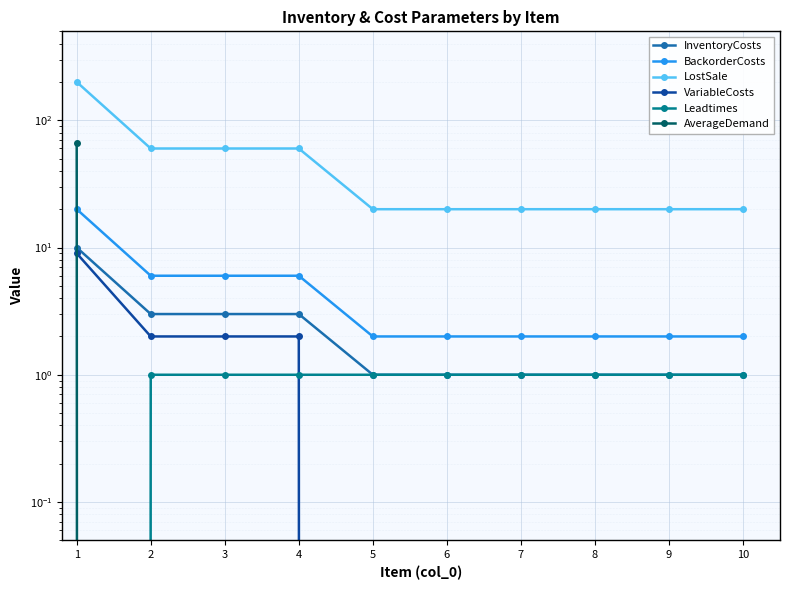

True or false: BackorderCosts has more than 1 interior local peaks.

False